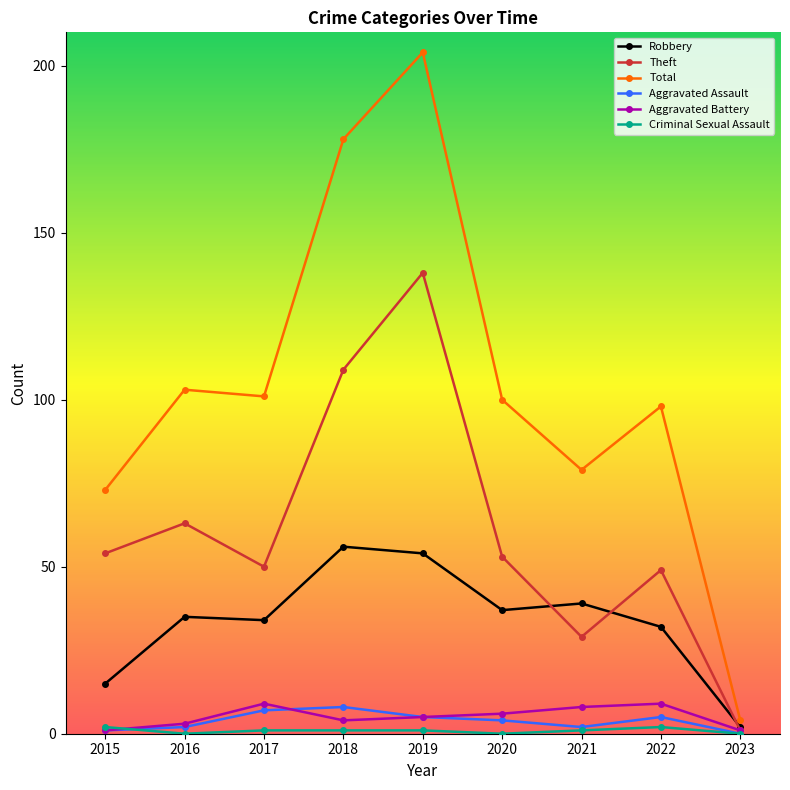

True or false: Aggravated Assault and Robbery cross at least once.

False